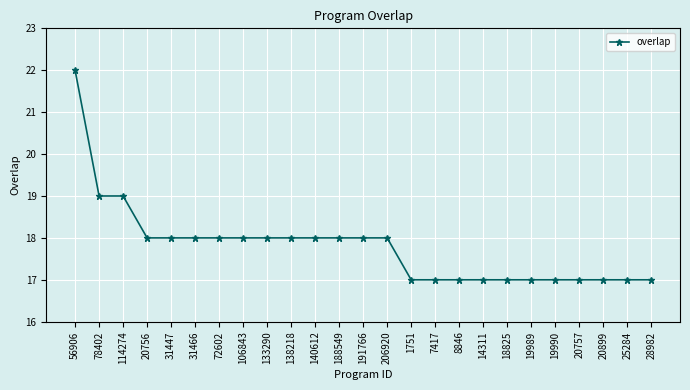

What is the average value?

18